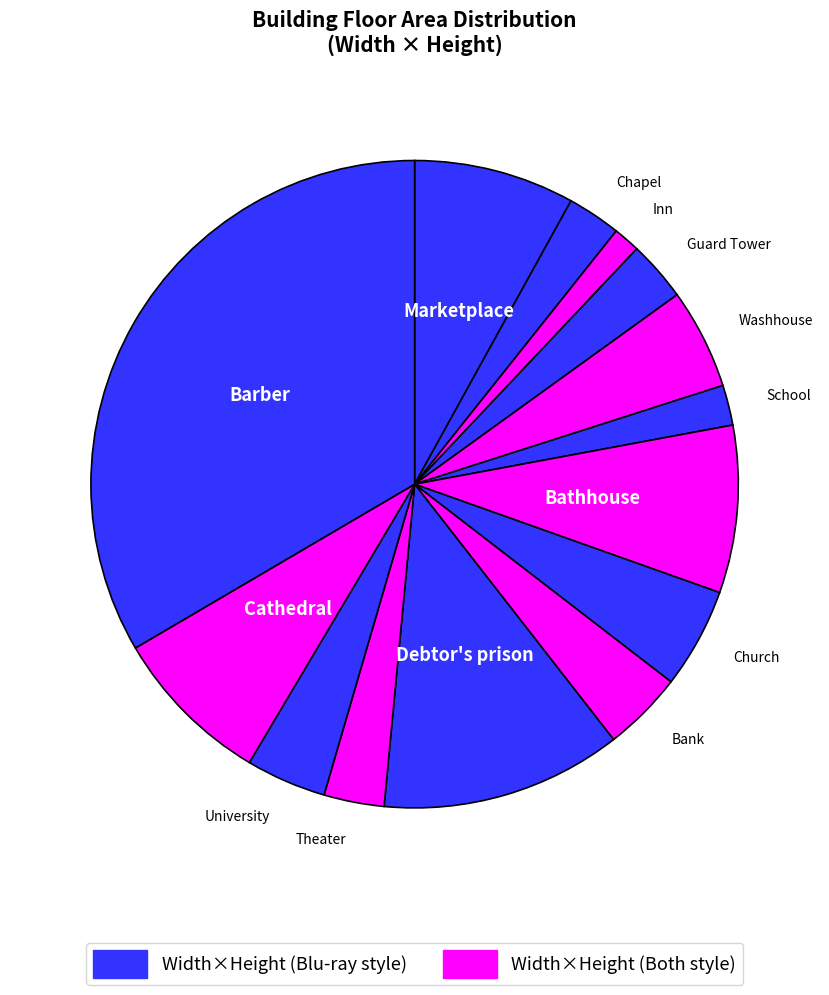

How many segments does this pie chart have?

14